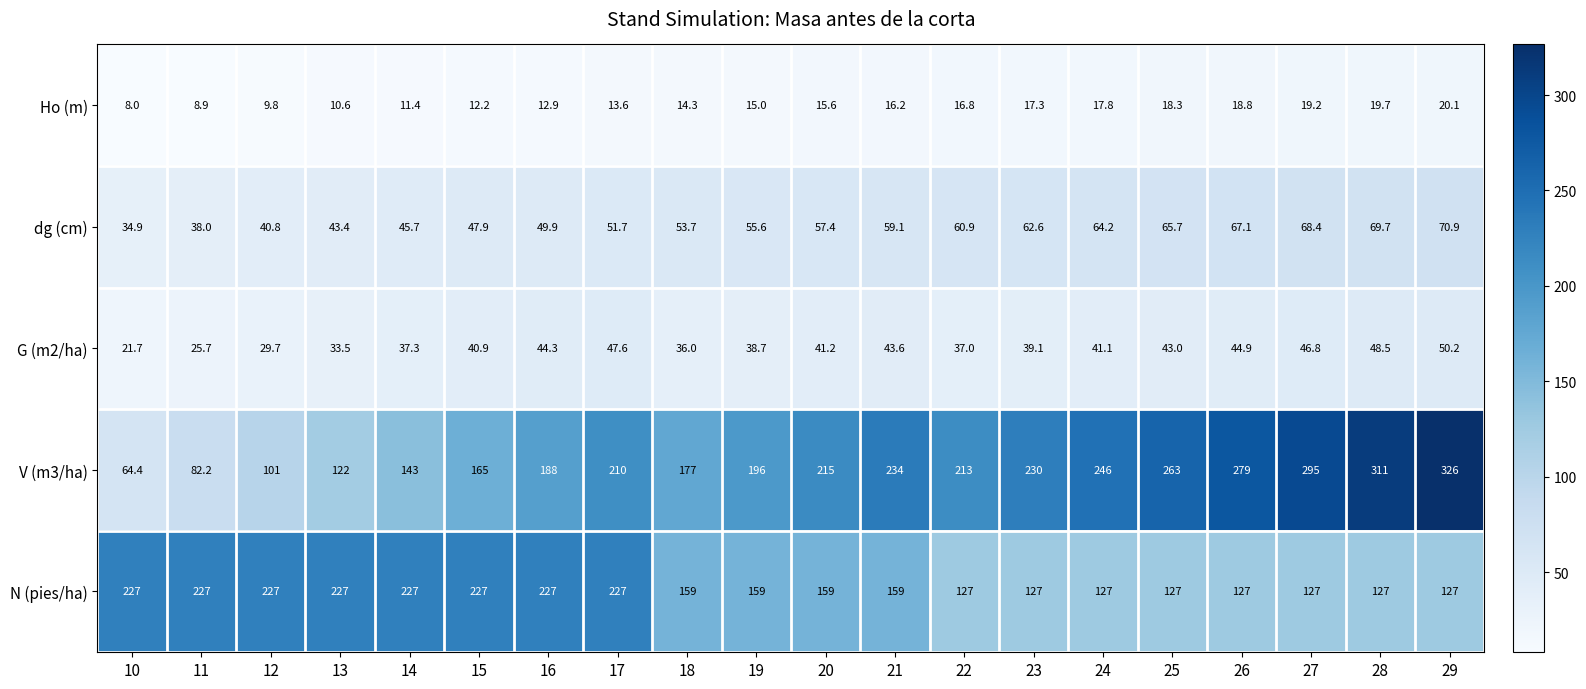

At which category is the sum across all series the highest?

29